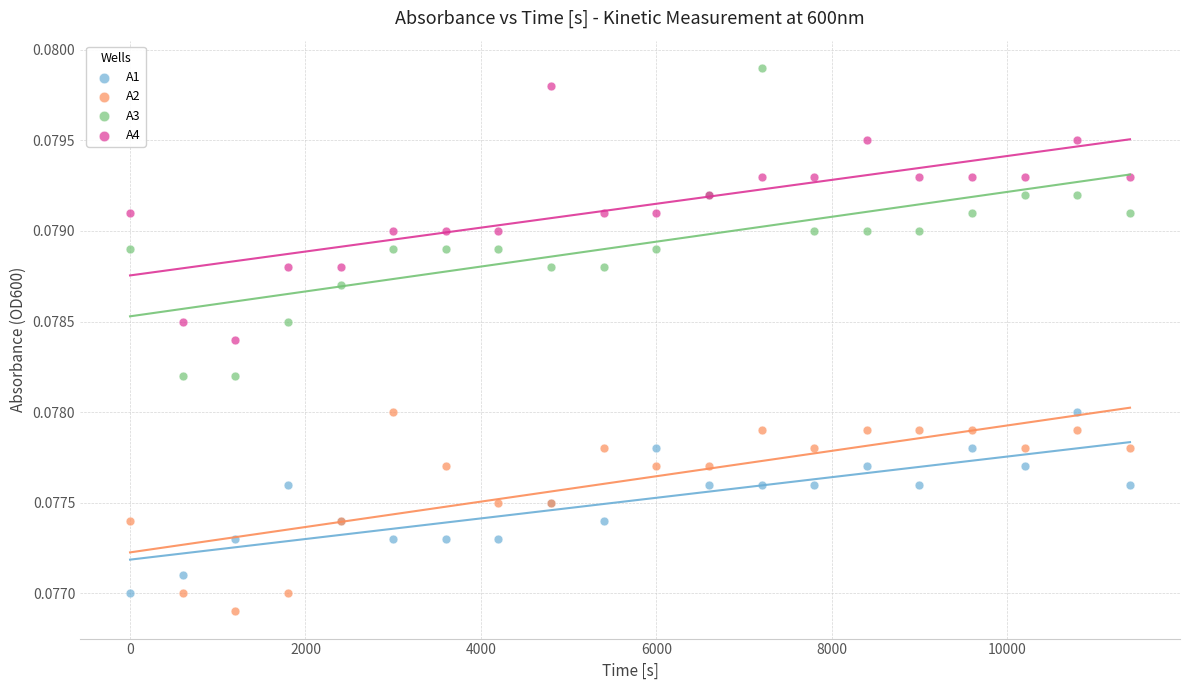

Which series reaches the maximum Y coordinate?

A3